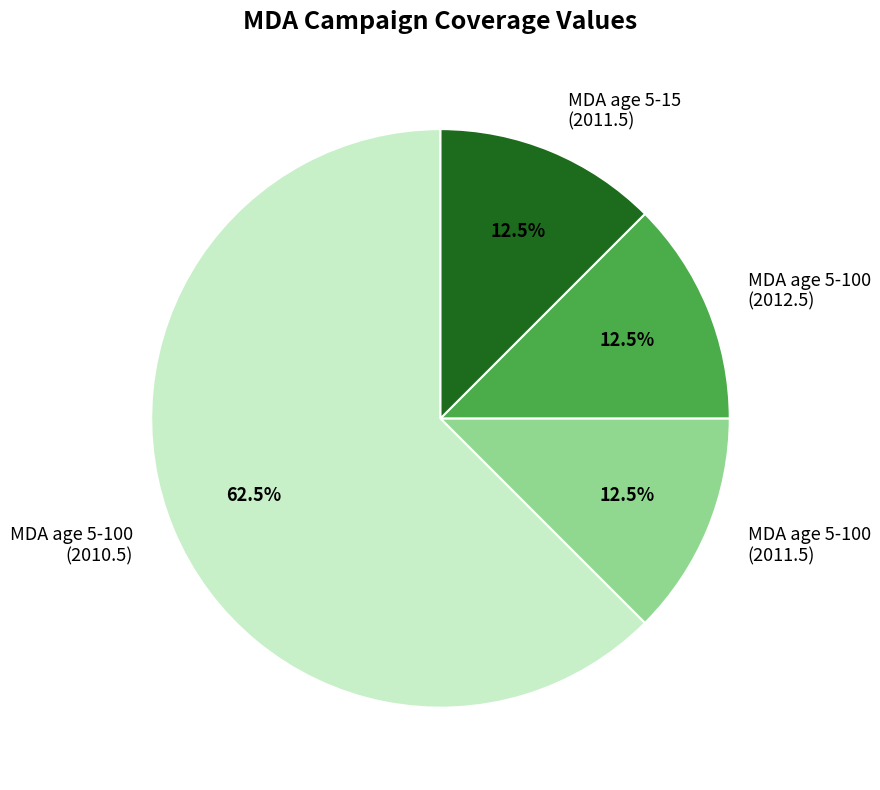

Which slice is the largest?

MDA age 5-100 (2010.5)